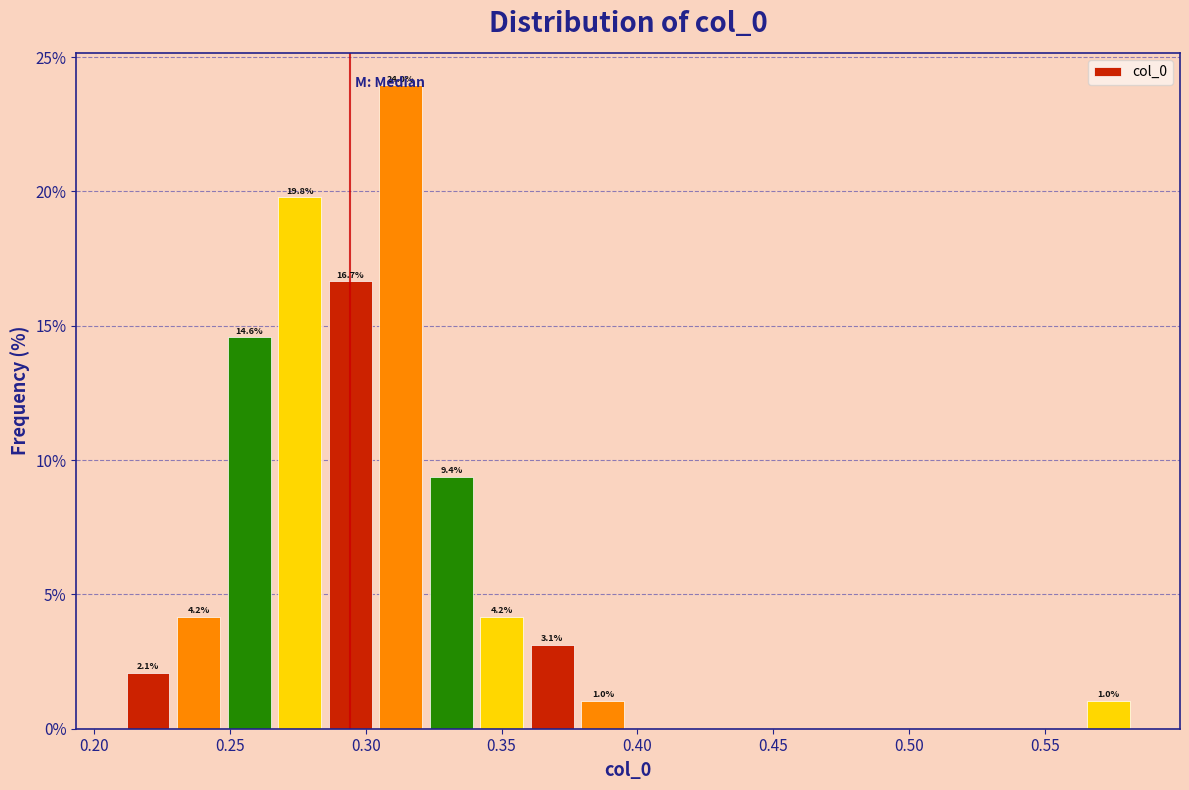

Read against the x-axis, roughly where is the centre of the tallest bar?

0.315